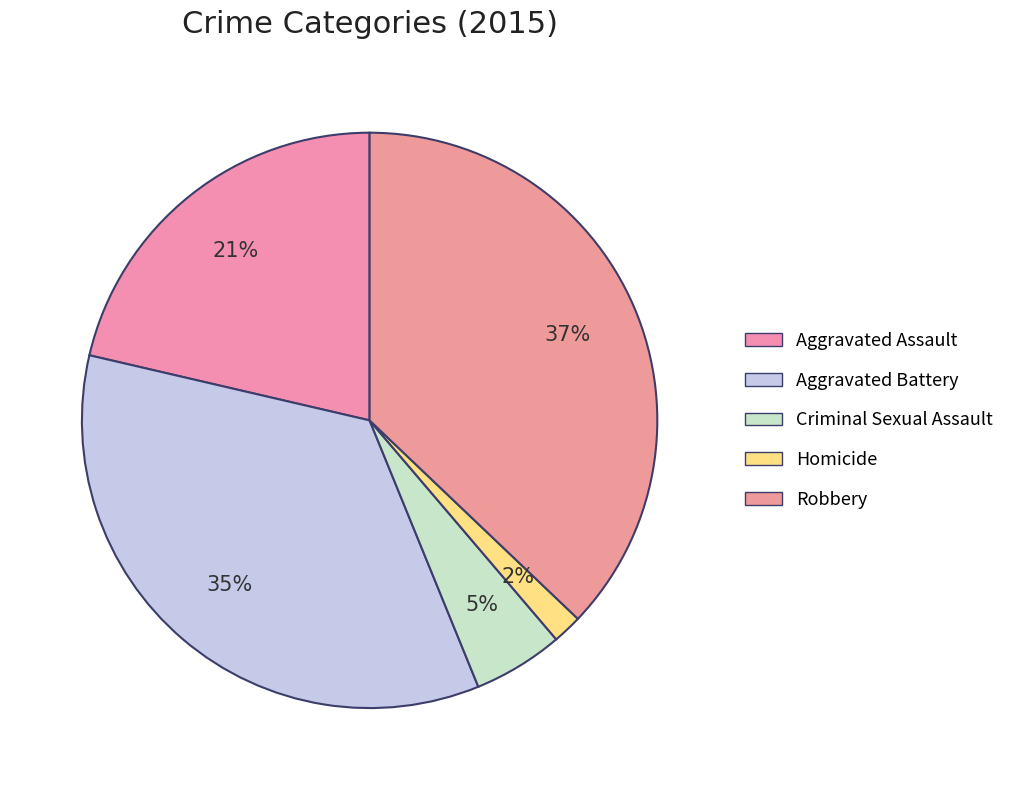

Combined, do Aggravated Assault and Aggravated Battery account for over 50%?

Yes